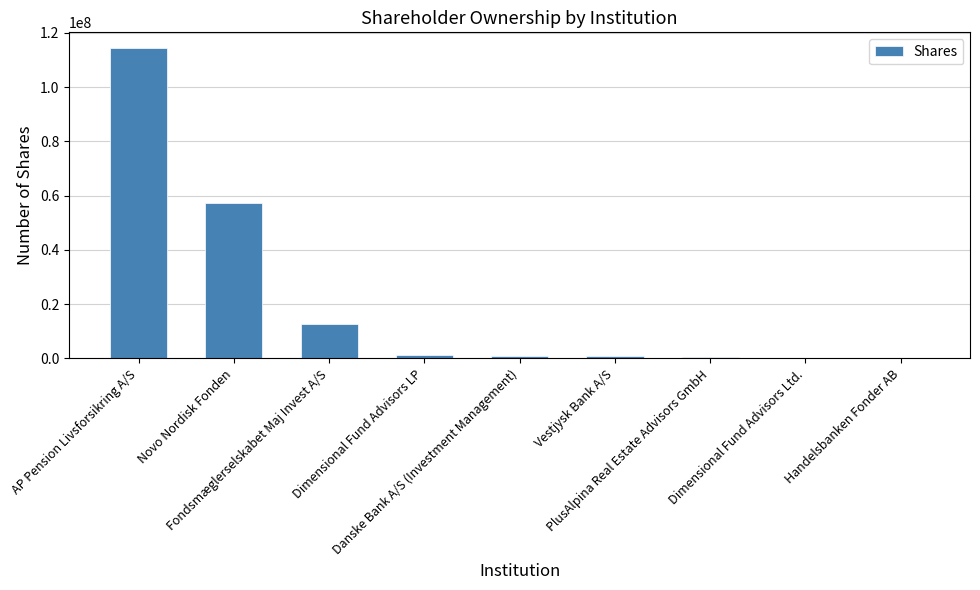

How many categories are shown in the chart?

9